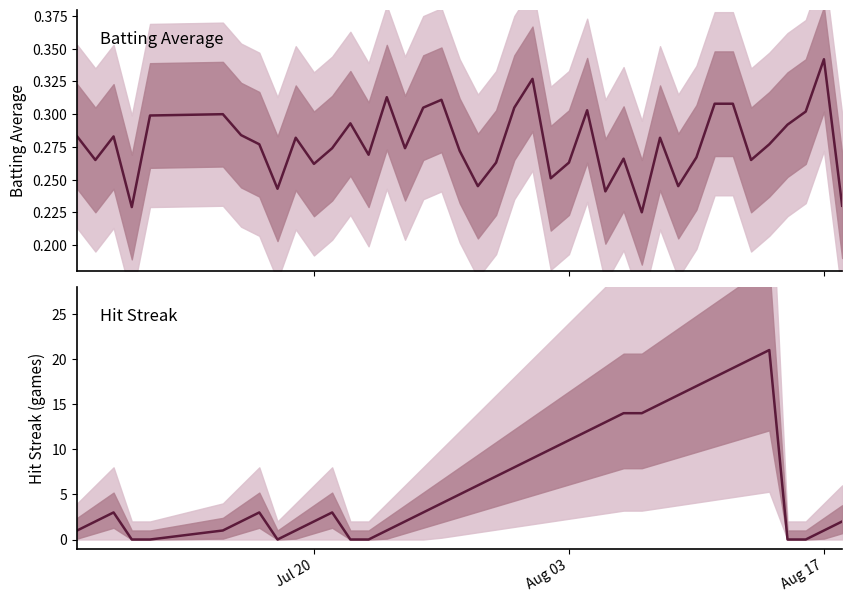

How many lines are shown in the chart?

2